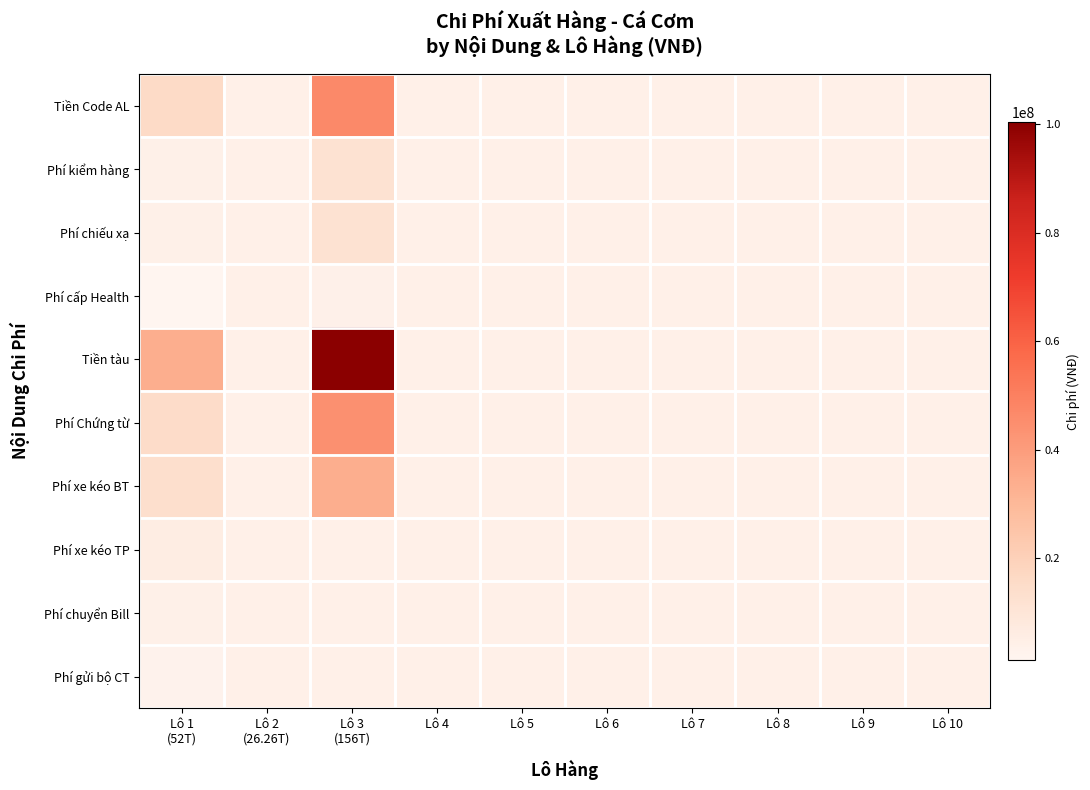

What is the maximum value shown in the chart?

100350000